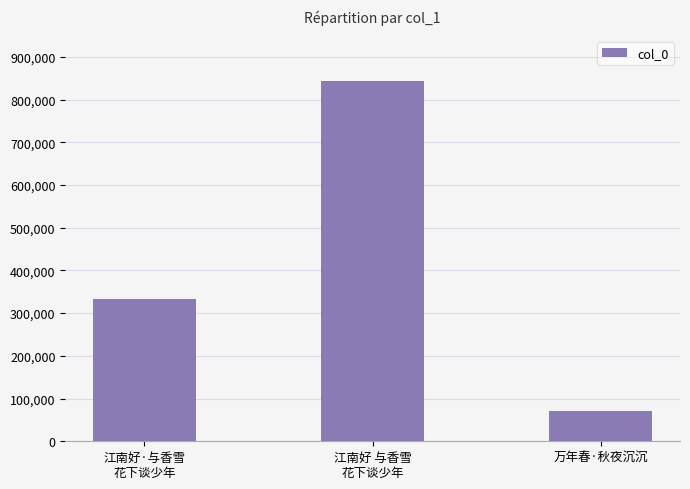

Reading right to left, what are all the values shown in this chart?

71796	843476	333031